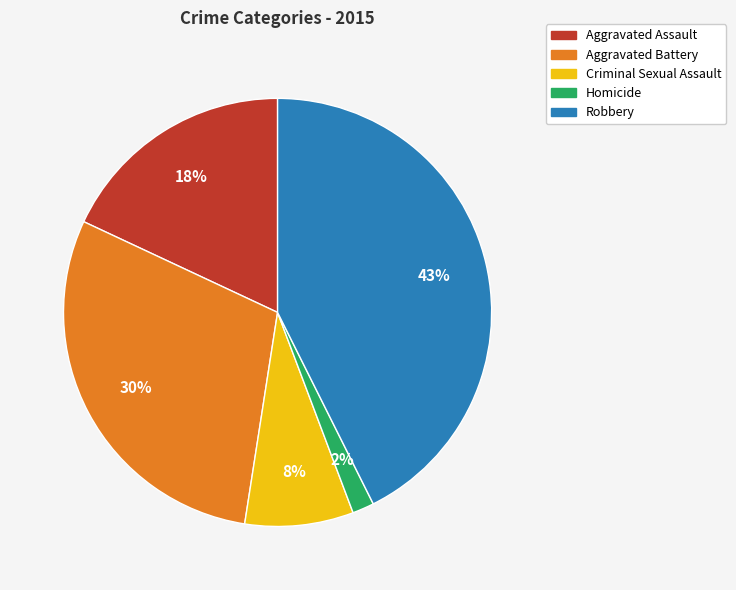

Do Aggravated Assault and Criminal Sexual Assault together represent more than half of the pie?

No